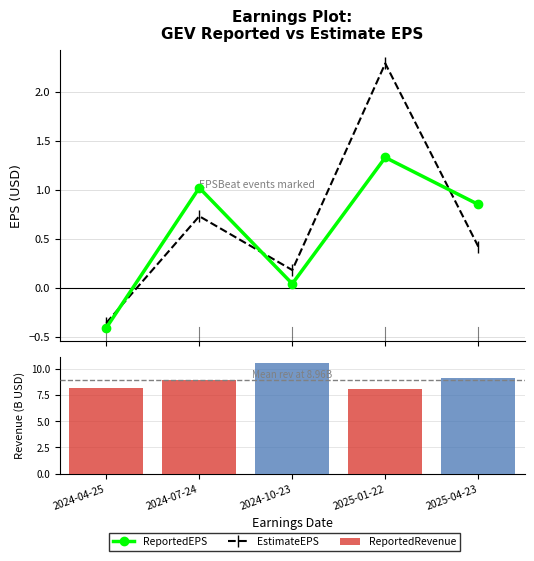

At which category does the chart reach its minimum across all series?

2024-04-25